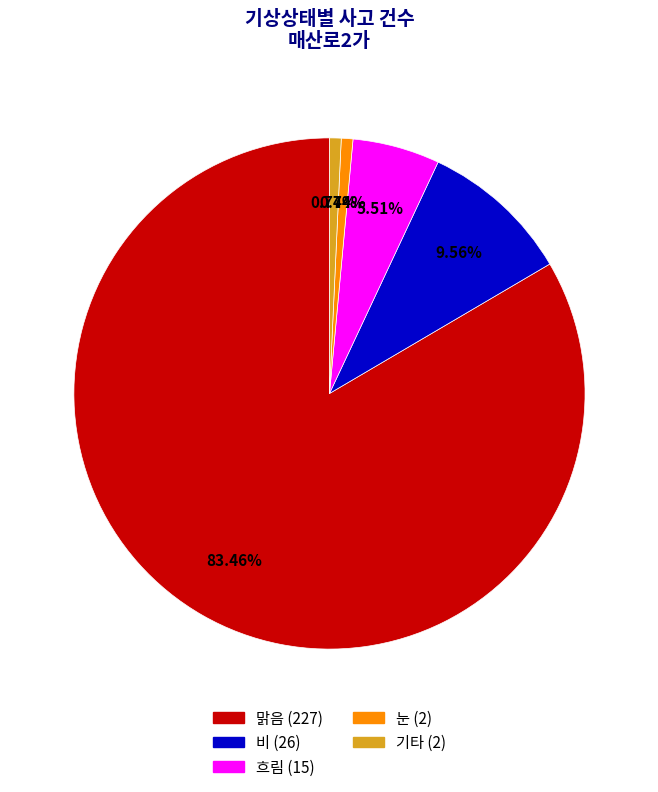

What percentage do 비 and 눈 together represent?

10.3%